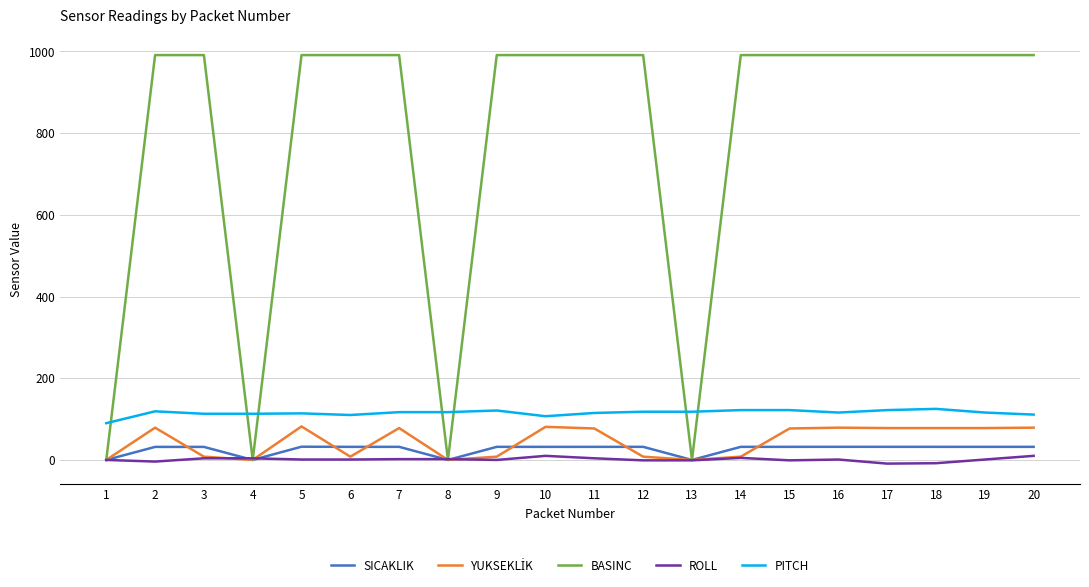

Which series changed the most between 1 and 7?

BASINC